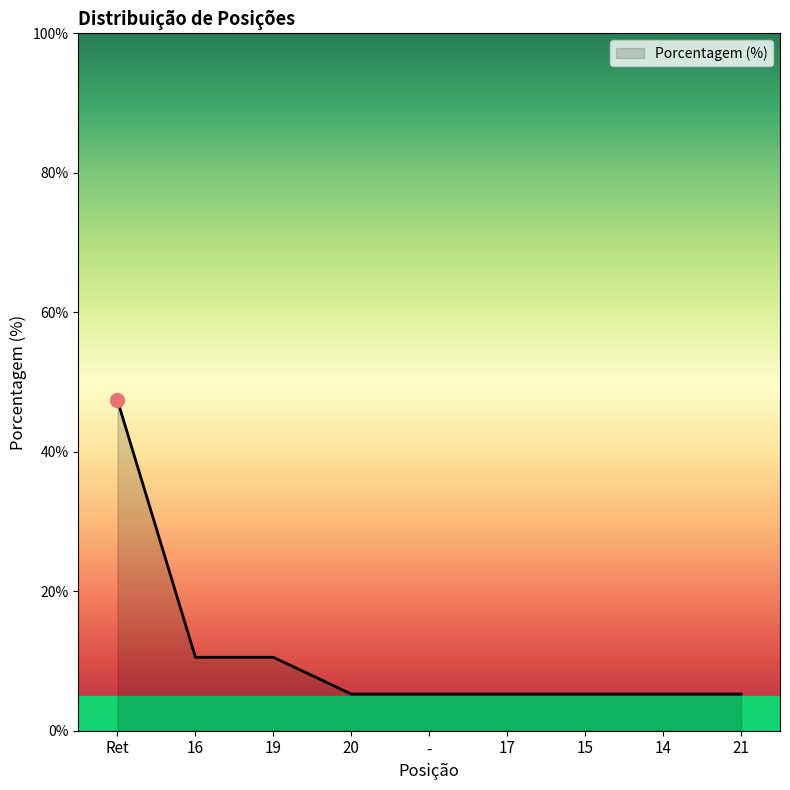

How many distinct data groups are displayed?

1